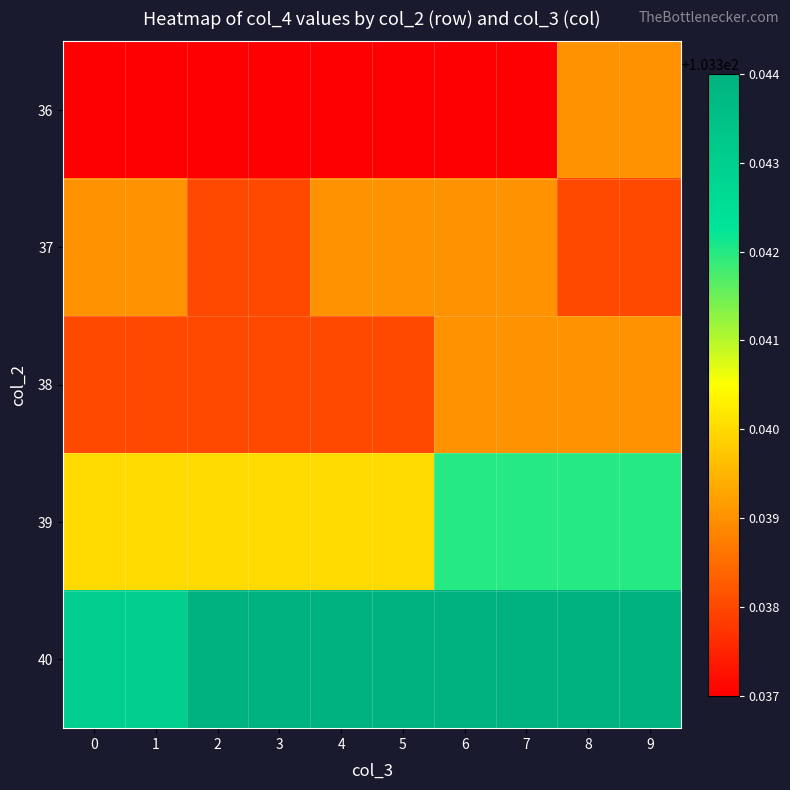

List the series in order of their peak value, lowest first.

36, 37, 38, 39, 40